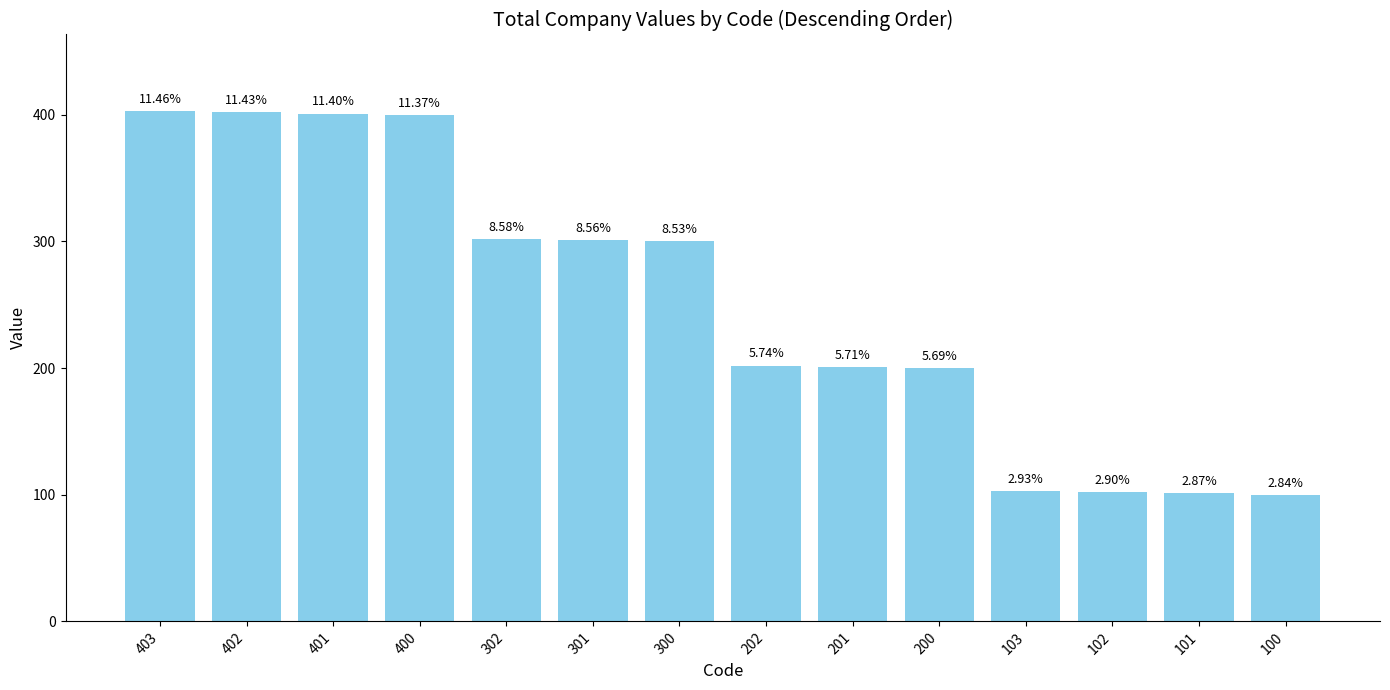

Does the chart contain any negative values?

No